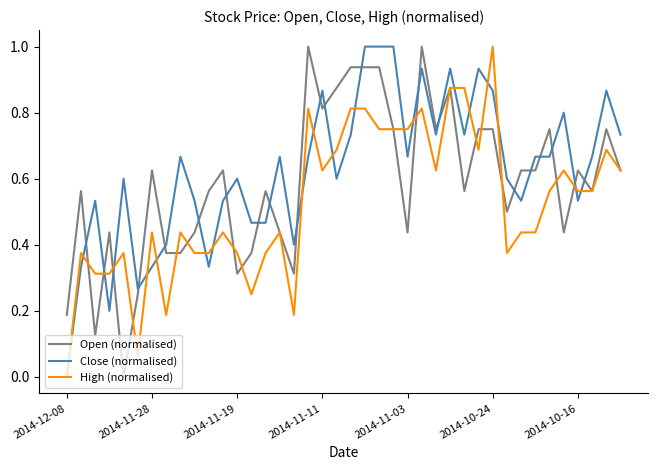

What is the maximum value for High (normalised)?

1.0